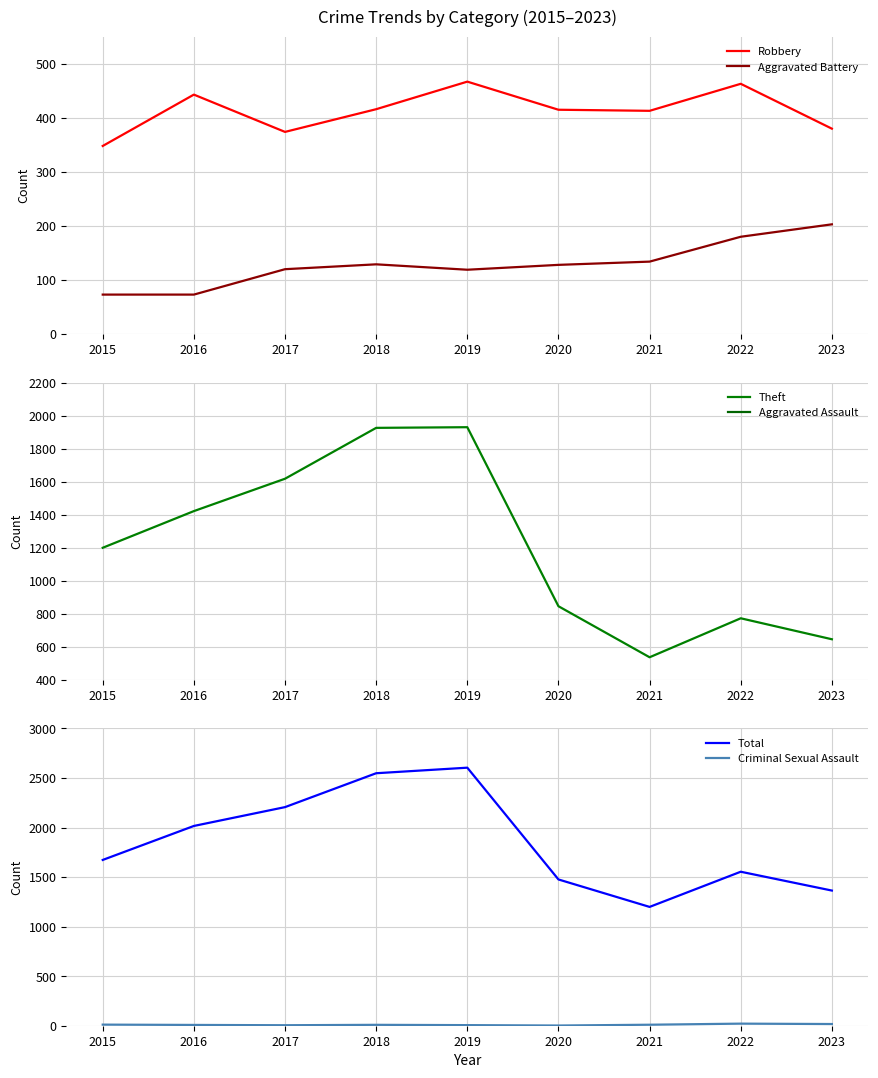

How many Aggravated Assault values are between 65 and 96?

6